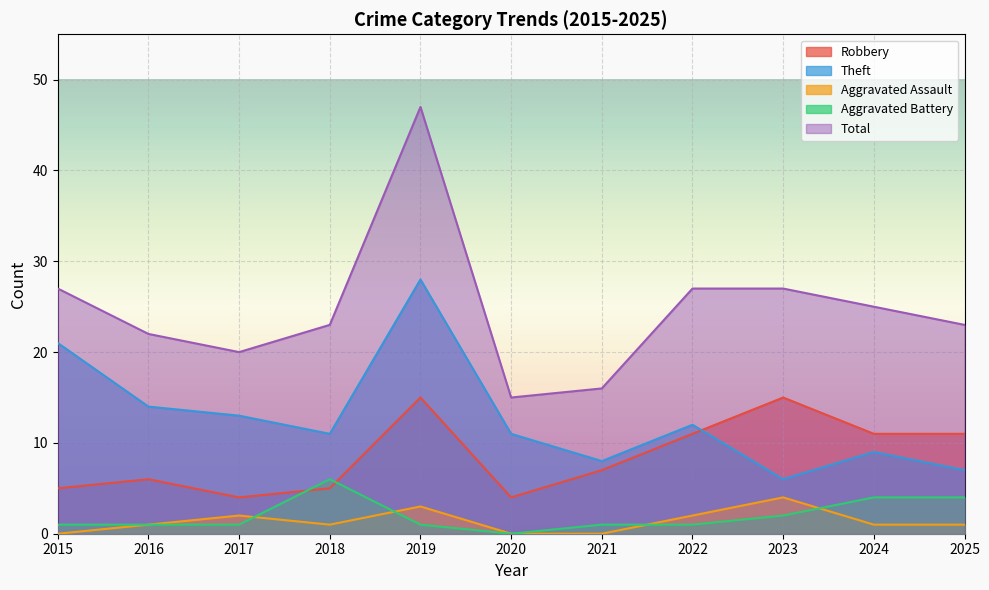

What is the difference between the second highest and minimum values in the Total series?

12